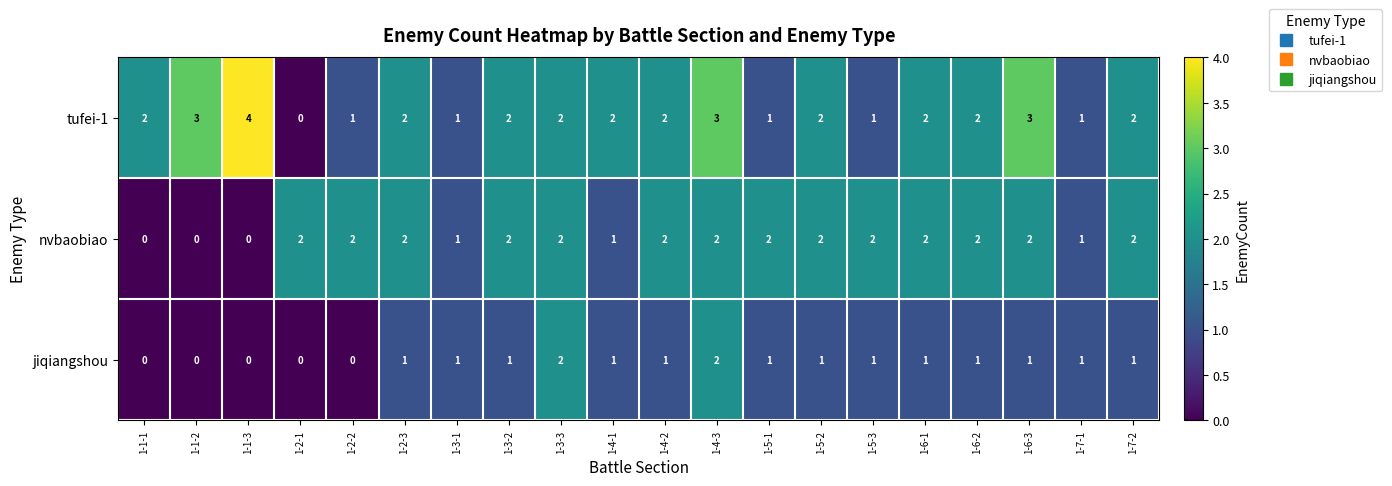

At which category is the sum across all series the highest?

1-4-3